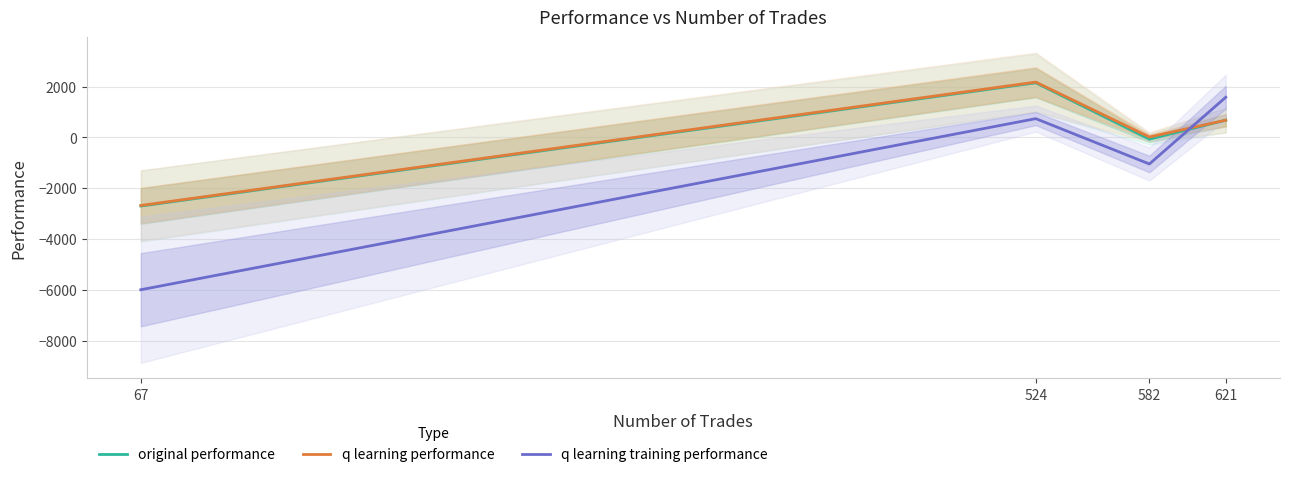

True or false: original performance has a value of 1182.9 at 621.

False